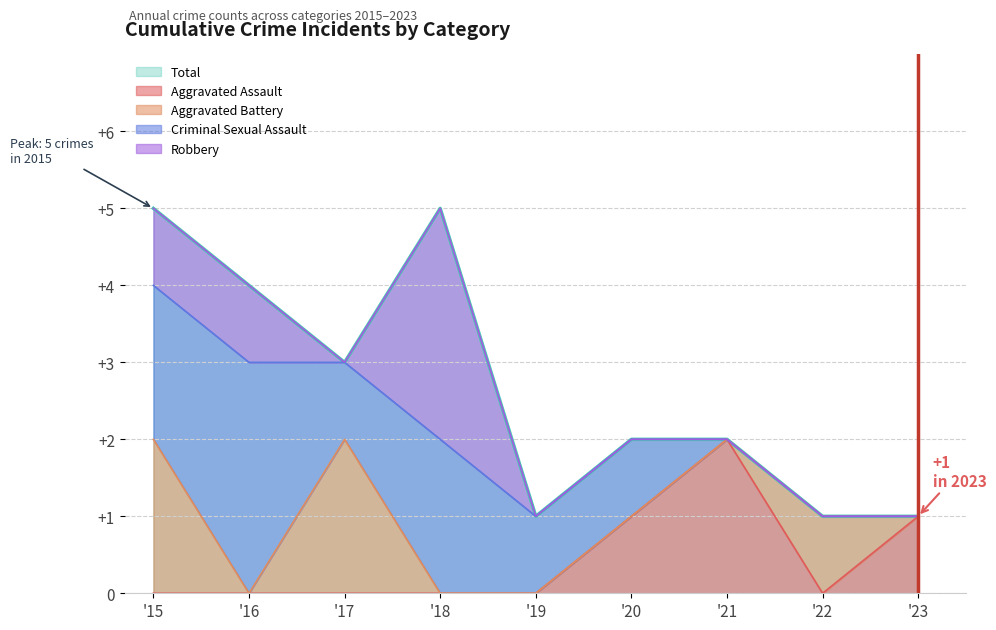

How many Total values are between 1 and 4?

7